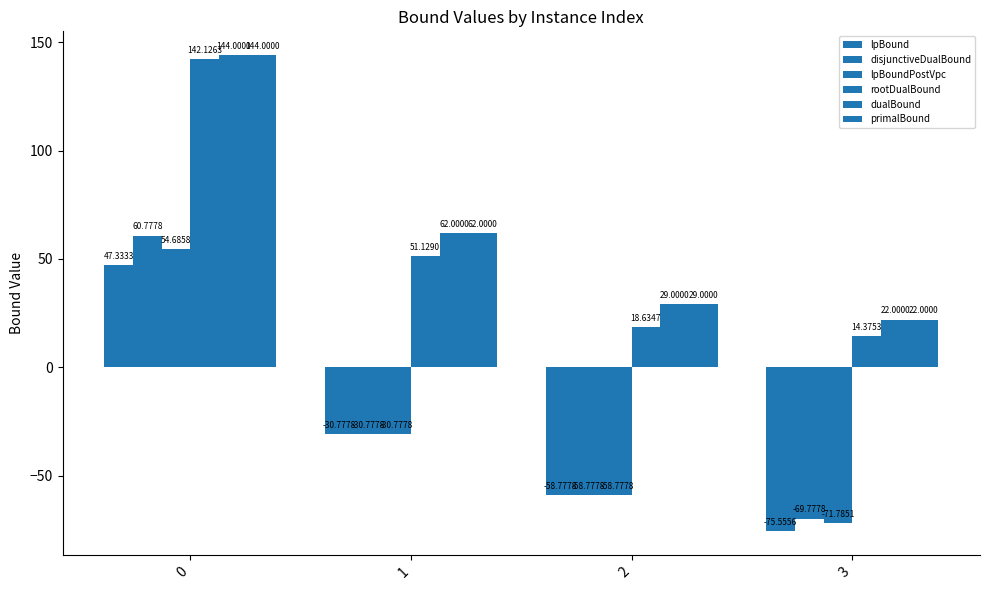

How many bars are there in each group?

6